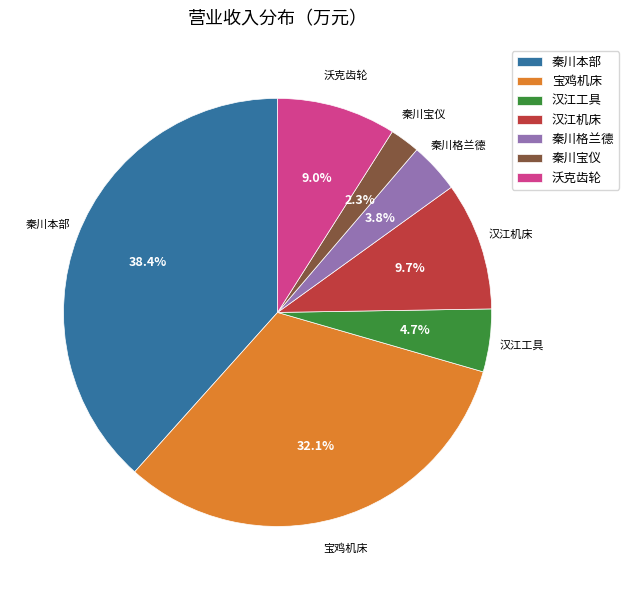

What percentage is the 秦川格兰德 slice, to the nearest percent?

4%